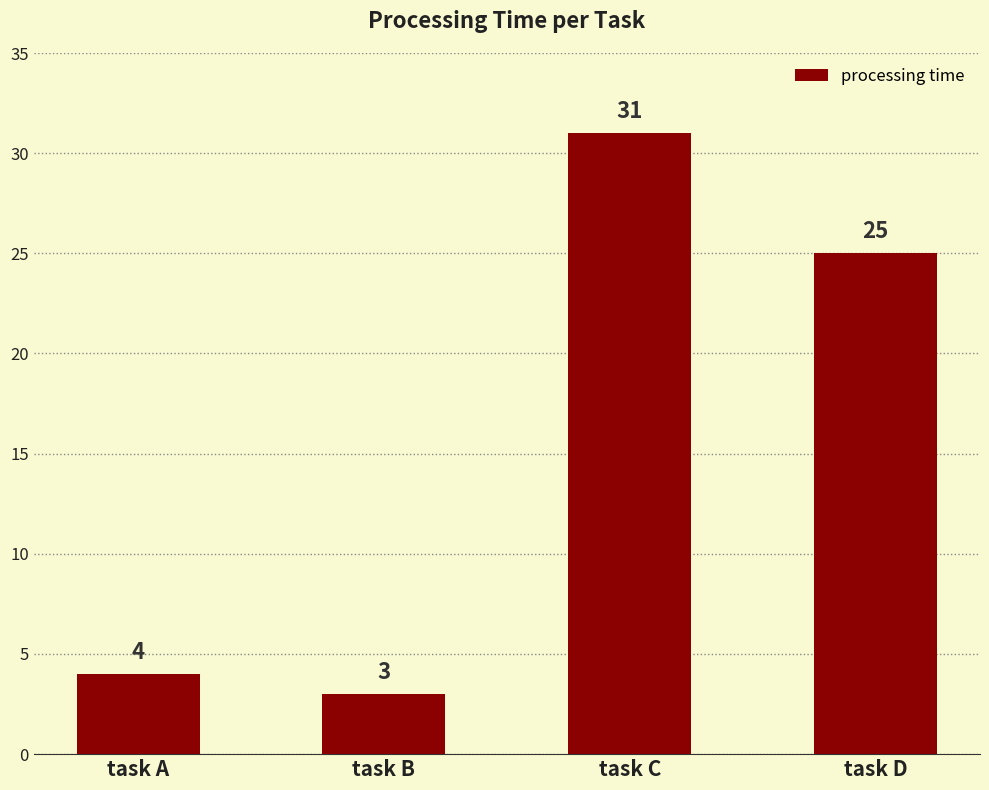

Reading left to right, transcribe all the data shown in this chart.

4	3	31	25